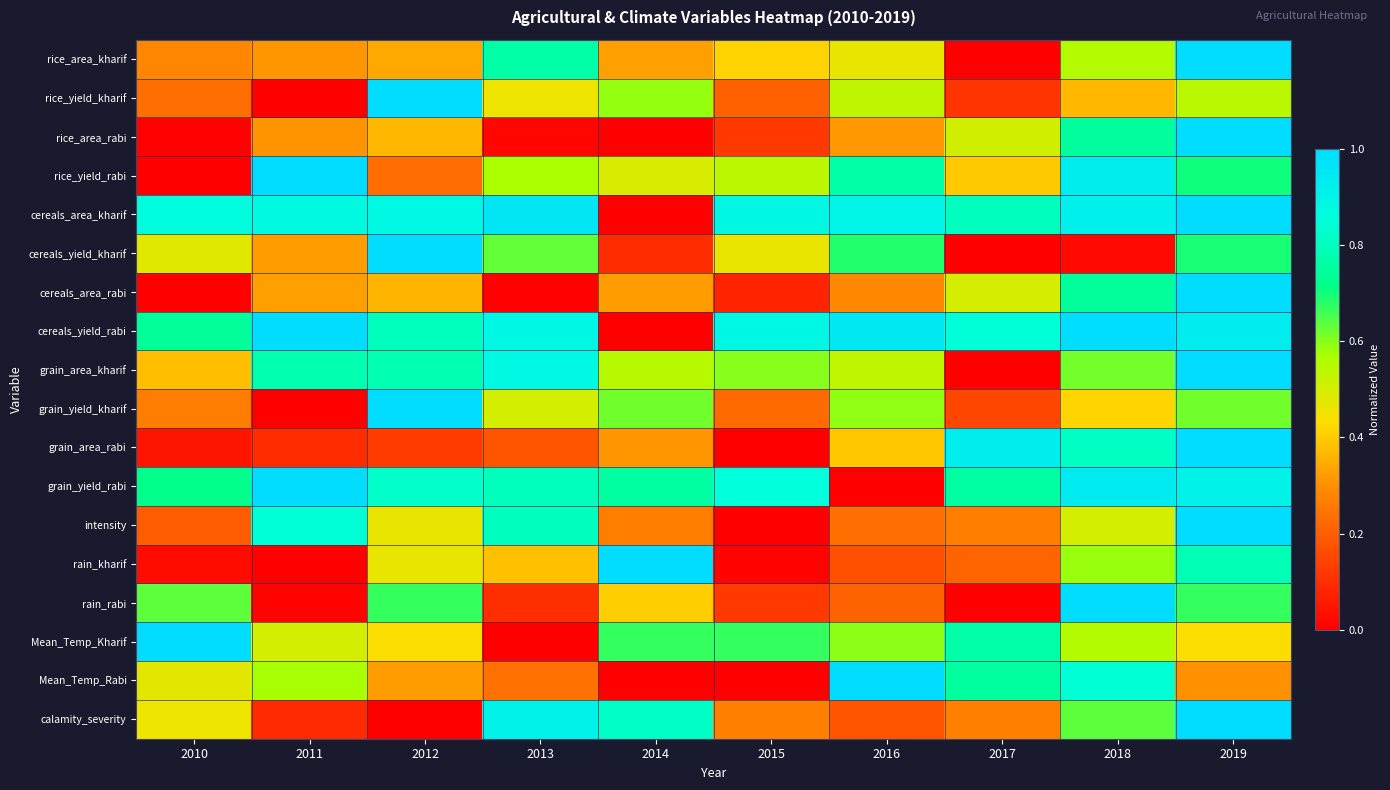

Count the number of categories in the chart.

10